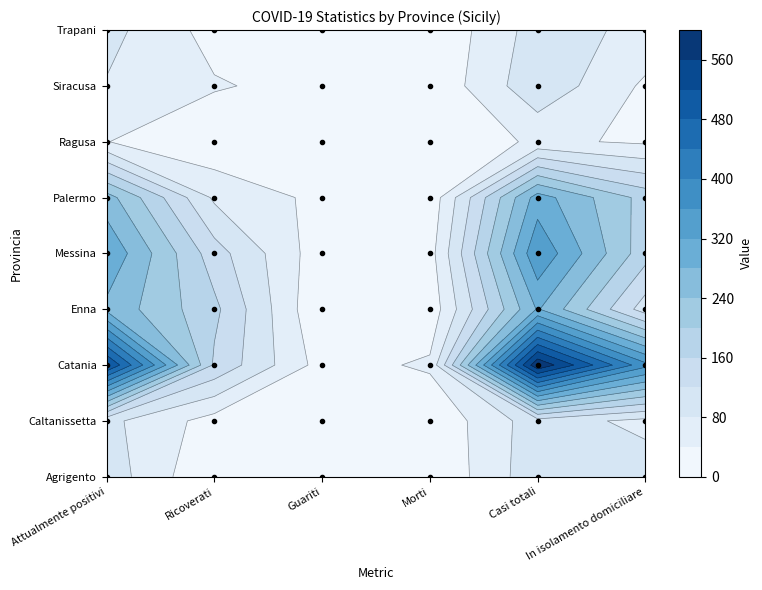

How many categories are shown in the chart?

6